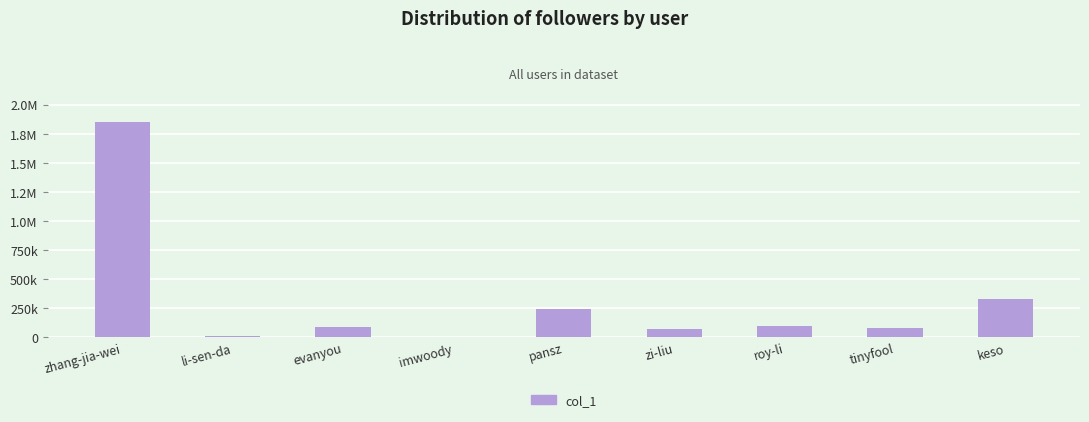

Are the bars horizontal?

No